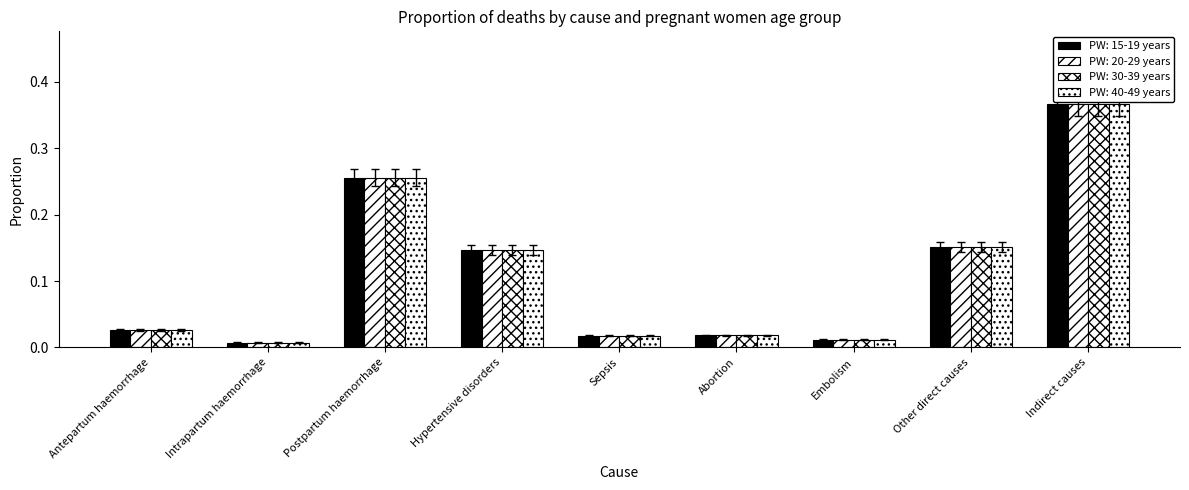

Does the chart contain any negative values?

No